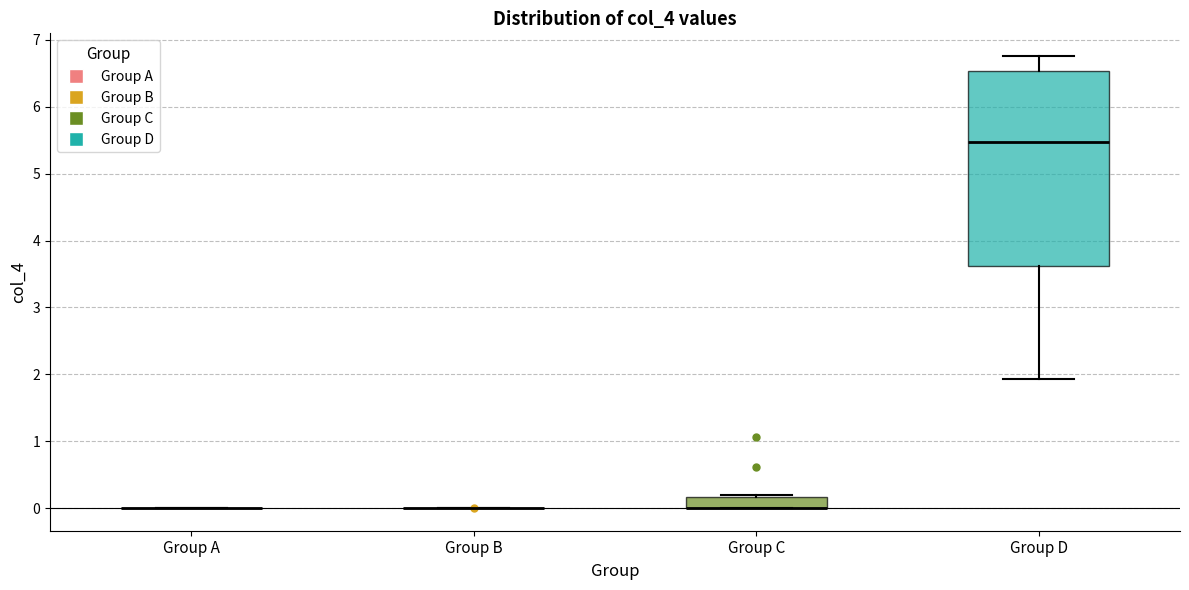

Reading left to right, transcribe this box plot: for each box, give where its median line is, the range the box spans, and where its two whiskers end, as read against the y-axis. The values are not printed on the chart, so give them approximately, as read against the axis.

Group A: box collapsed to a line at 0.0, whiskers 0.0 to 0.0
Group B: box collapsed to a line at 0.0, whiskers 0.0 to 0.0
Group C: median 0.0 (drawn on the box's lower edge), box 0.0 to 0.2, whiskers 0.0 to 0.2 (just above the box's upper edge)
Group D: median 5.5, box 3.6 to 6.5, whiskers 1.9 to 6.8